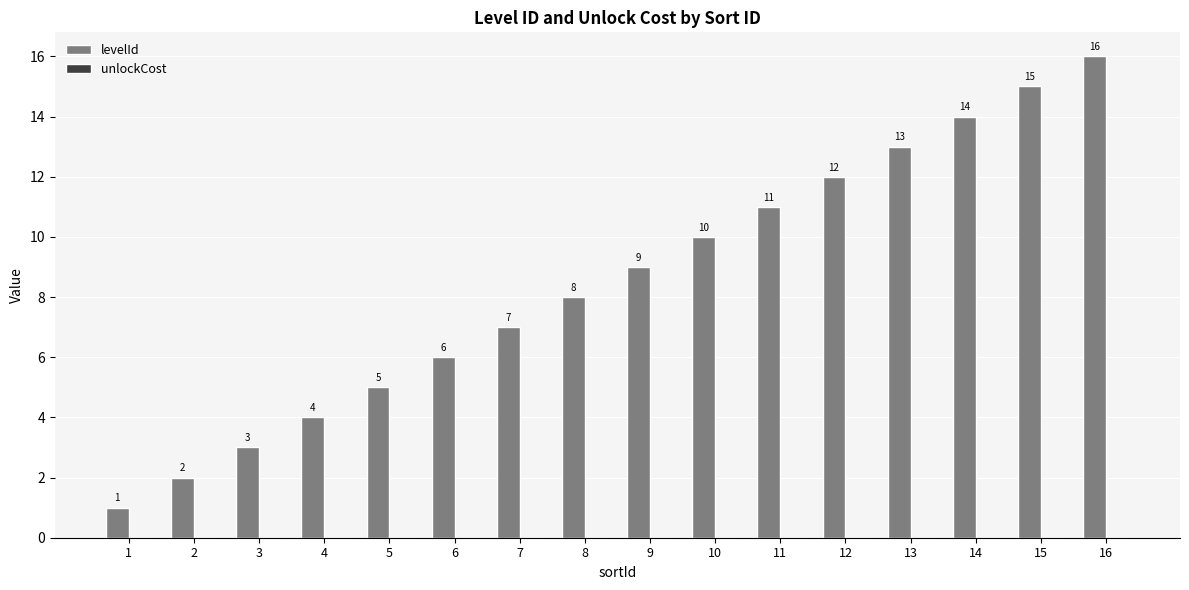

What is the greatest value displayed?

16